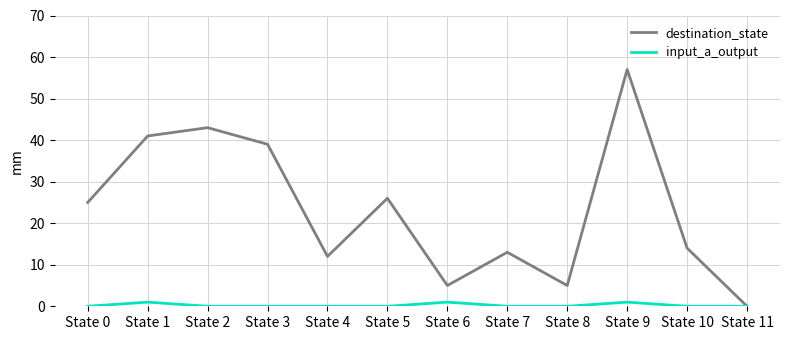

The value of destination_state at State 8 is 2. True or false?

False